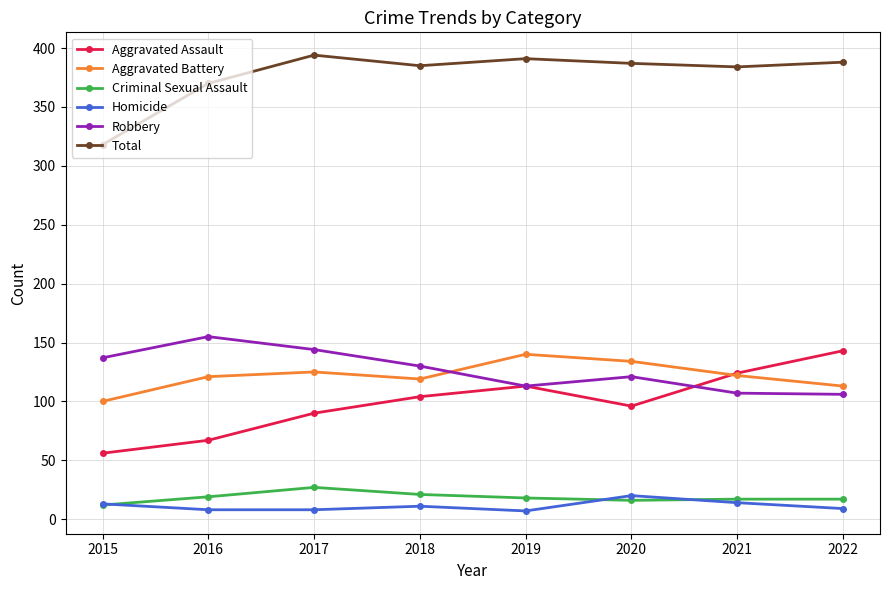

True or false: Criminal Sexual Assault and Robbery intersect in this chart.

False